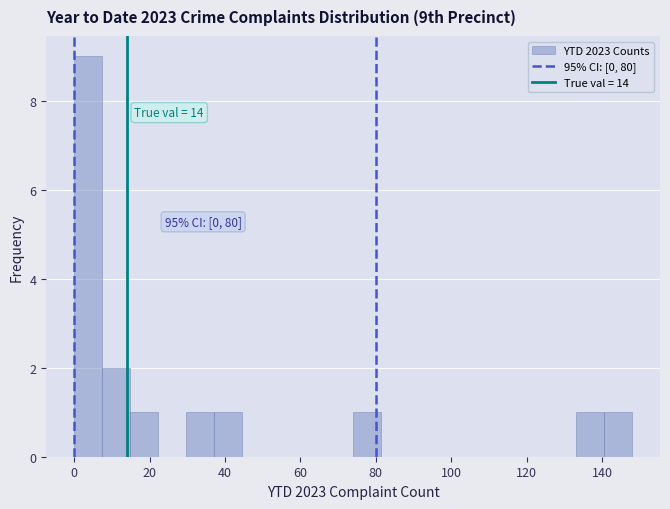

Read against the x-axis, roughly where is the centre of the tallest bar?

4